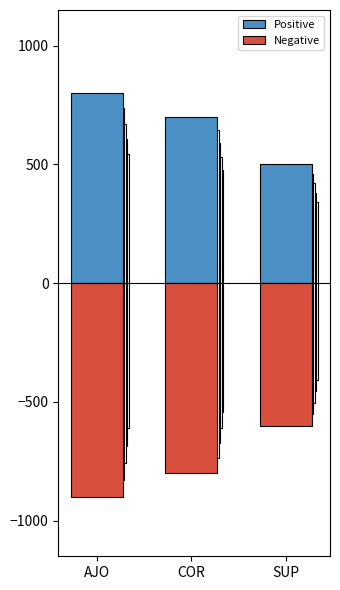

Reading left to right, transcribe all the data shown in this chart.

Positive: 800	700	500
Negative: -900	-800	-600